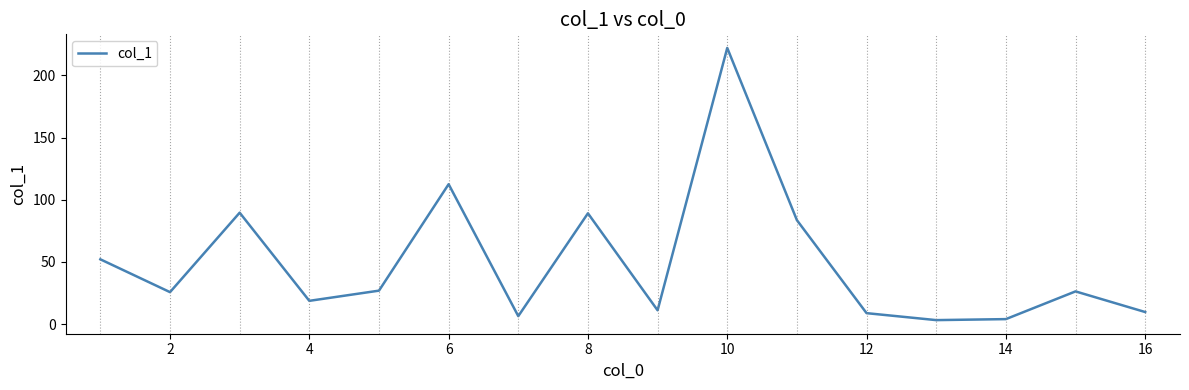

Count the number of data series in this chart.

1